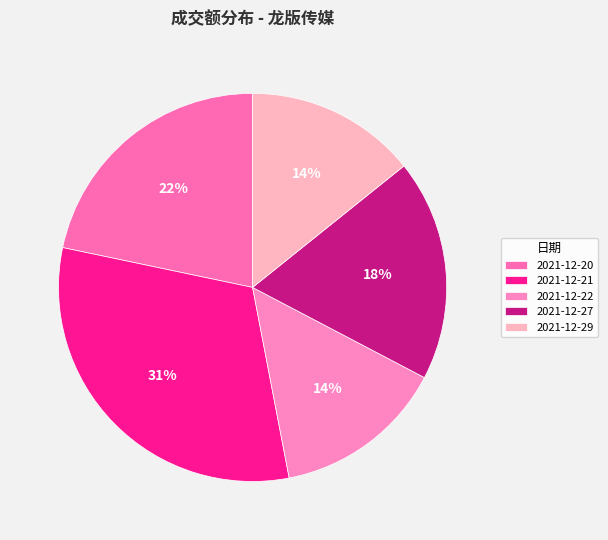

To the nearest percent, what is the difference between the largest and smallest slice percentages?

17%